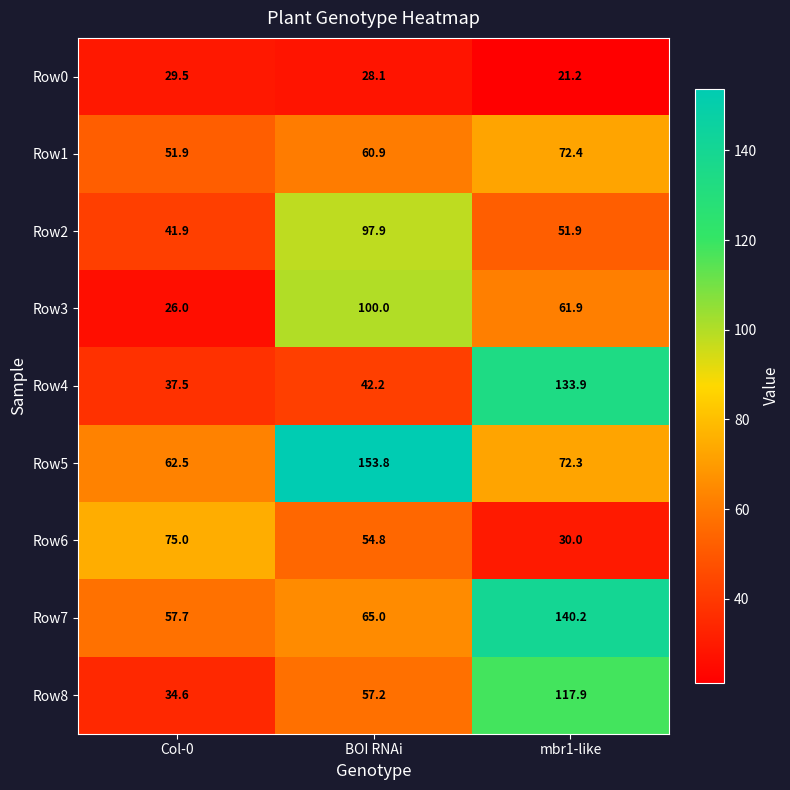

How many series are shown in this chart?

9